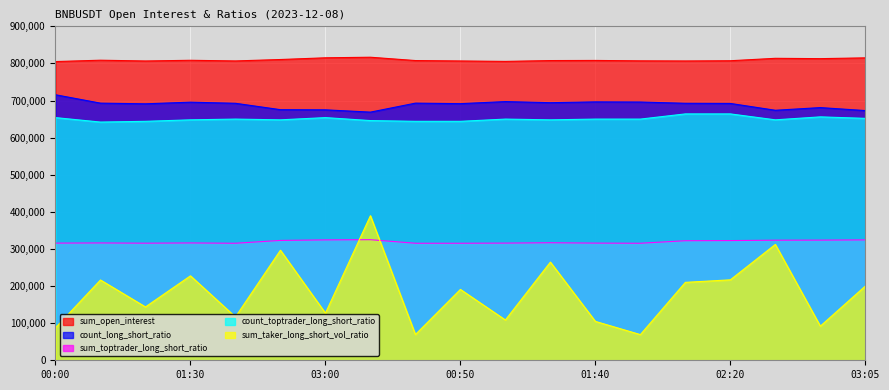

Does the chart display data point markers on the line(s)?

No